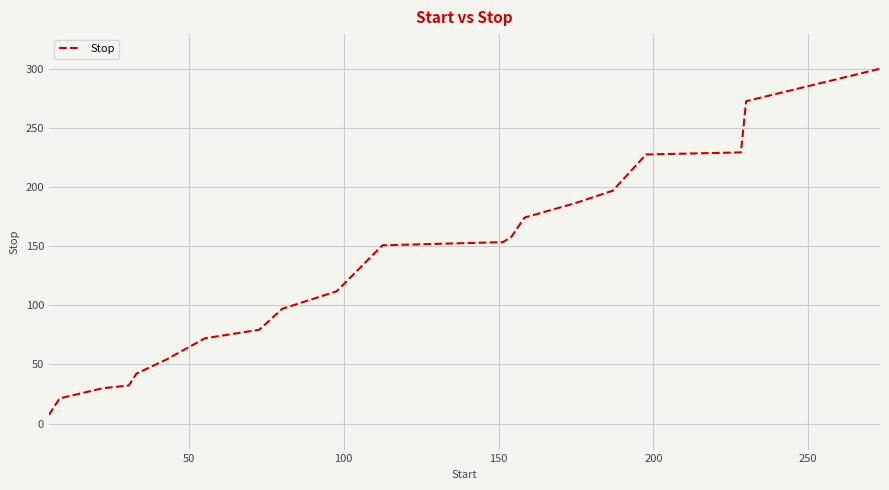

How many lines are shown in the chart?

1